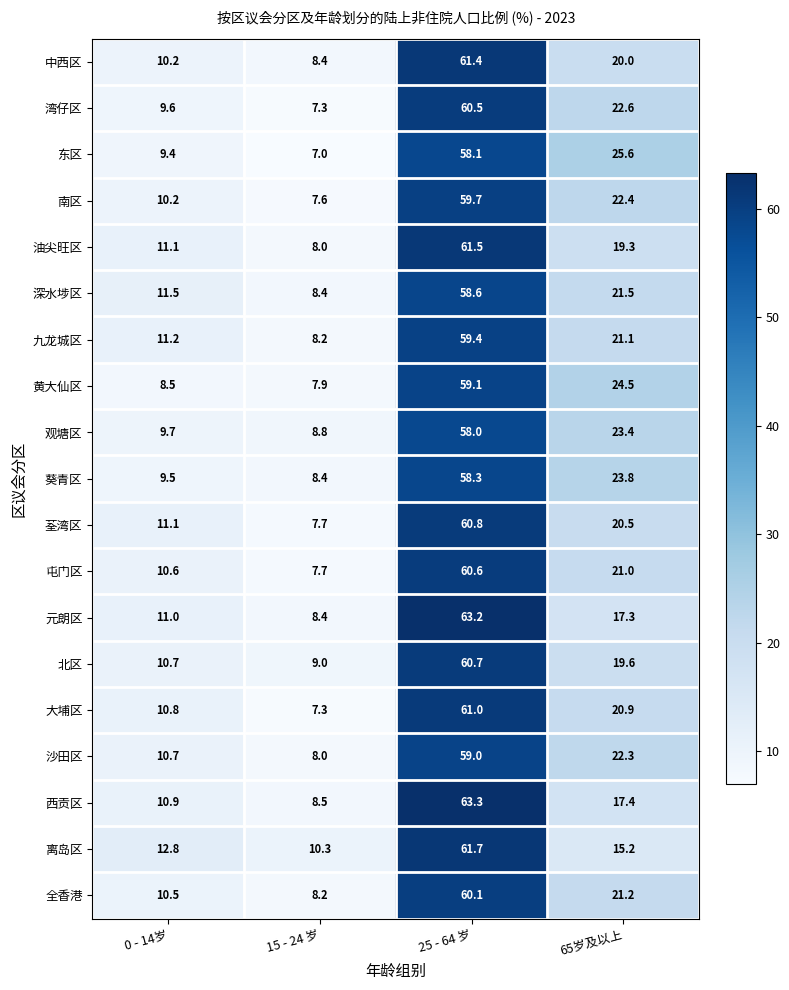

How many categories are shown in the chart?

4